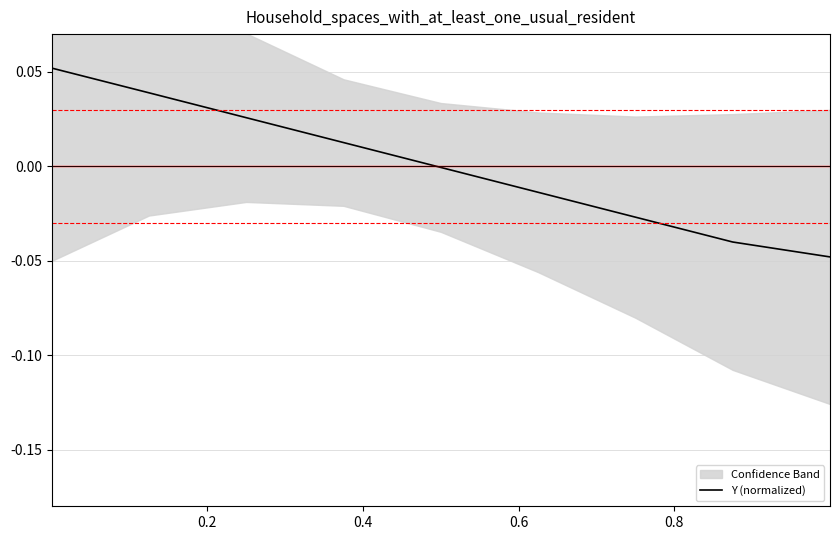

The chart shows a value of 0.0 at 0.8. True or false?

False